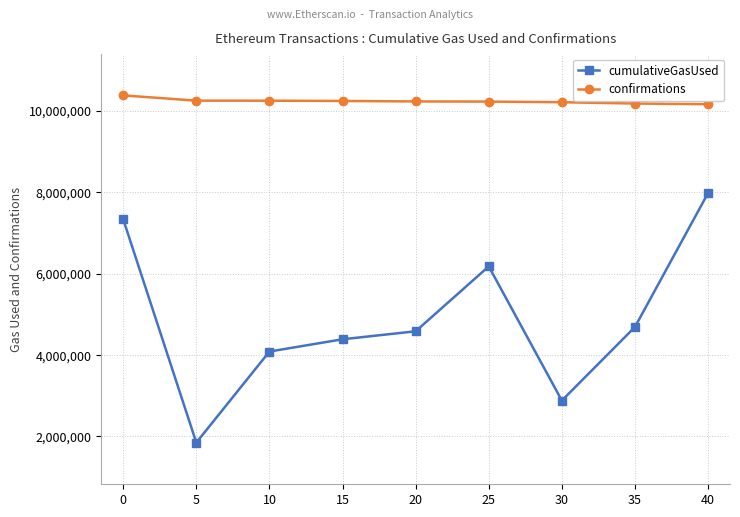

List the series in order of their overall mean, highest first.

confirmations, cumulativeGasUsed